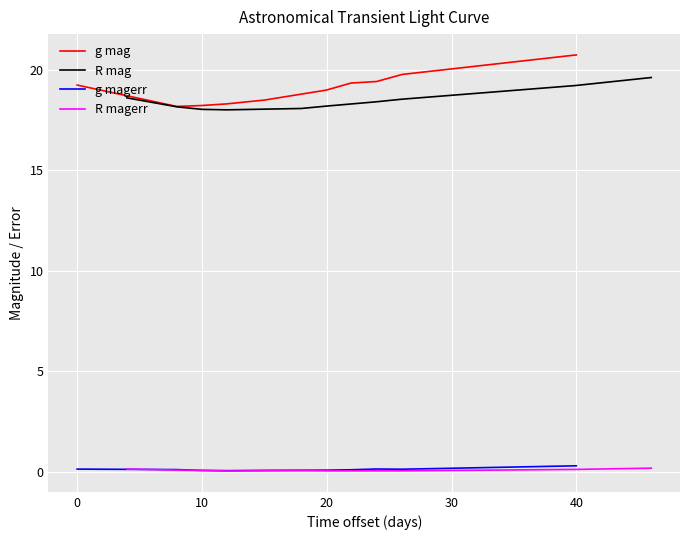

Is this an area chart (filled region under the line)?

No